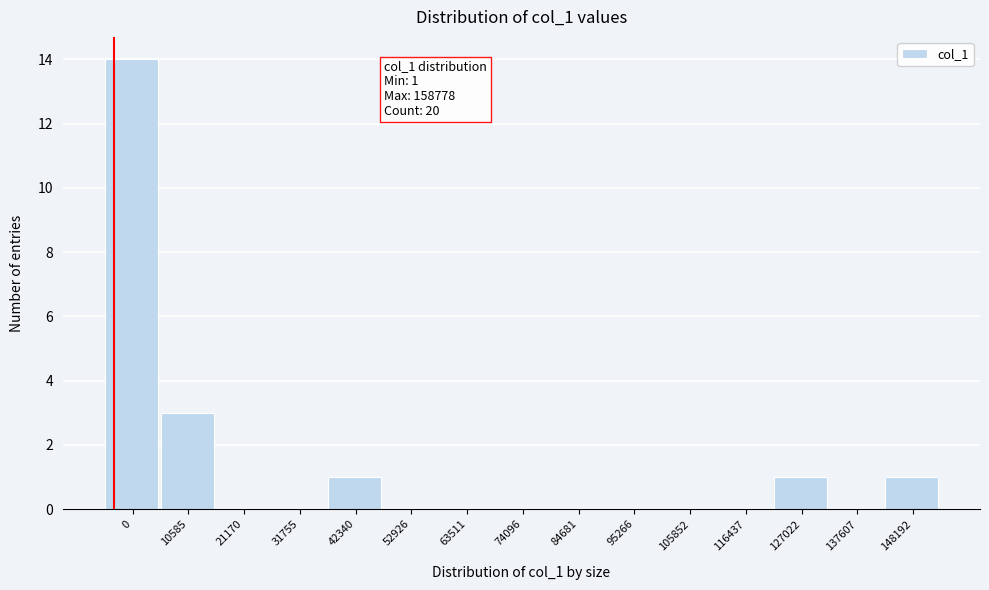

Reading left to right, extract all data points from this chart.

0=14	10585=3	21170=0	31755=0	42340=1	52926=0	63511=0	74096=0	84681=0	95266=0	105852=0	116437=0	127022=1	137607=0	148192=1